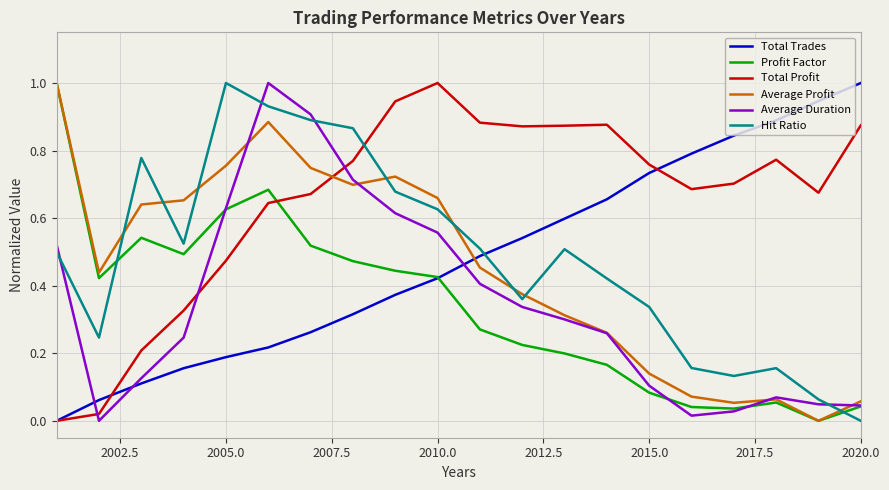

Which series has the largest total across all categories?

Total Profit